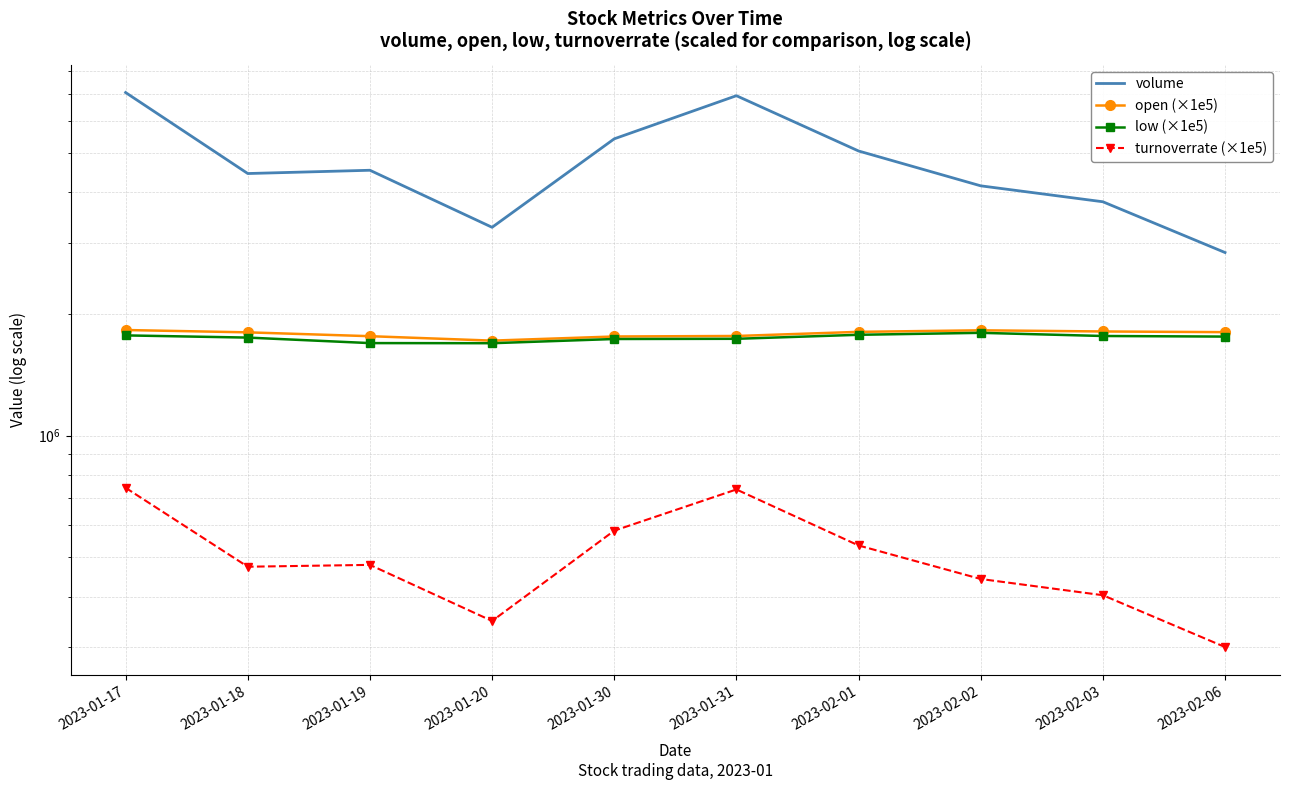

Reading right to left, transcribe all the data shown in this chart.

volume: 2837660.0	3788960.0	4148912.0	5059506.0	6932060.0	5422418.0	3275920.0	4533620.0	4449900.0	7058310.0
open (×1e5): 1803000.0	1810000.0	1822000.0	1806000.0	1764000.0	1759000.0	1718000.0	1762000.0	1801000.0	1825000.0
low (×1e5): 1758000.0	1764000.0	1796000.0	1776000.0	1736000.0	1734000.0	1693000.0	1694000.0	1748000.0	1770000.0
turnoverrate (×1e5): 300000.0	403000.0	442000.0	535000.0	736000.0	582000.0	348000.0	479000.0	474000.0	743000.0